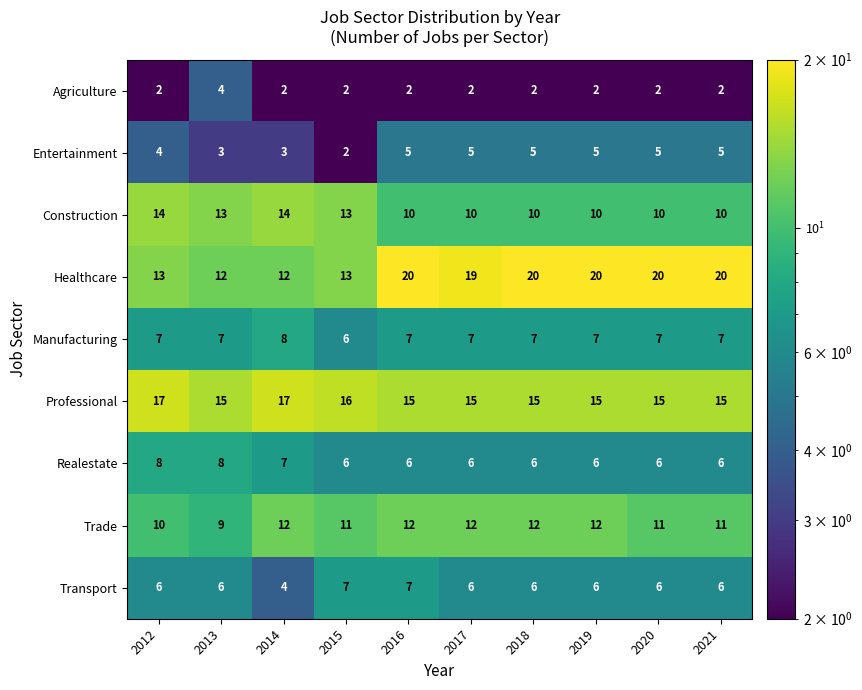

Which series has the largest range (max minus min)?

Healthcare